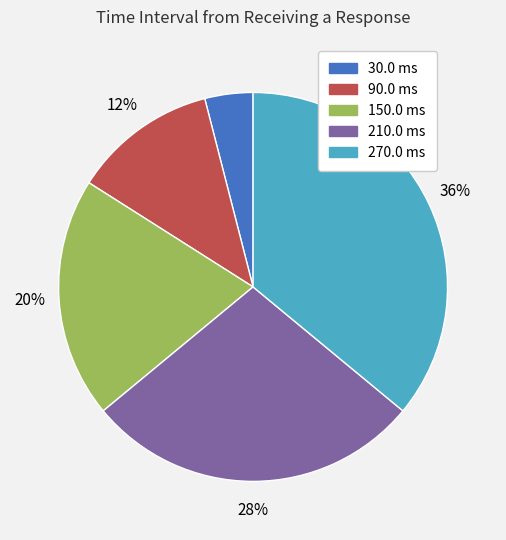

Is it true that 90.0 is 1% of the pie?

False